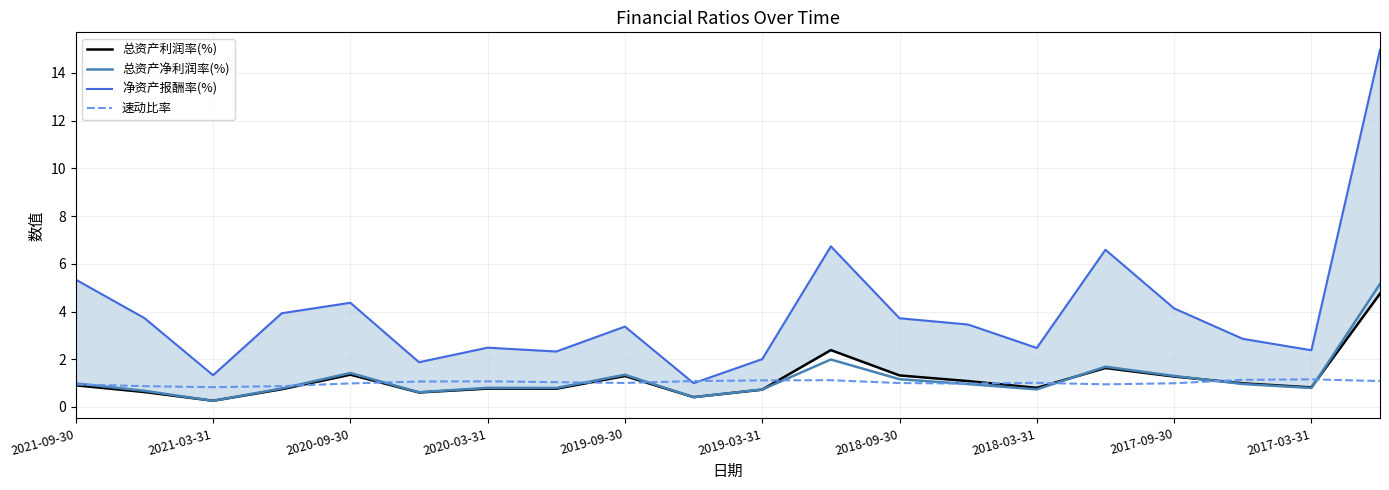

What are all the series names shown in the legend?

总资产利润率(%), 总资产净利润率(%), 净资产报酬率(%), 速动比率